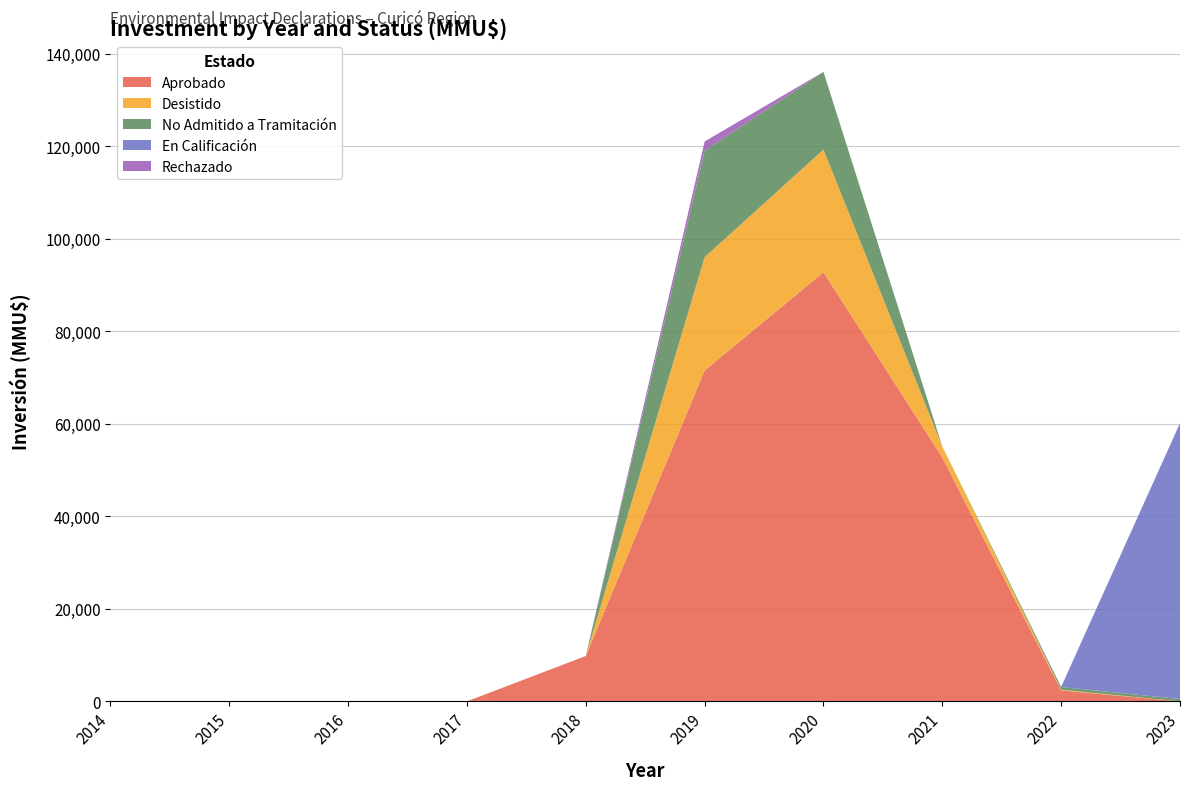

Reading left to right, extract all data points from this chart.

Aprobado: 0	0	0	0	9800	71500	92744	52700	2350	0
Desistido: 0	0	0	0	0	24500	26500	2350	147	0
No Admitido a Tramitación: 0	0	0	0	0	23000	16800	0	593	500
En Calificación: 0	0	0	0	0	0	0	0	30	59627
Rechazado: 0	0	0	0	0	2000	0	0	0	0